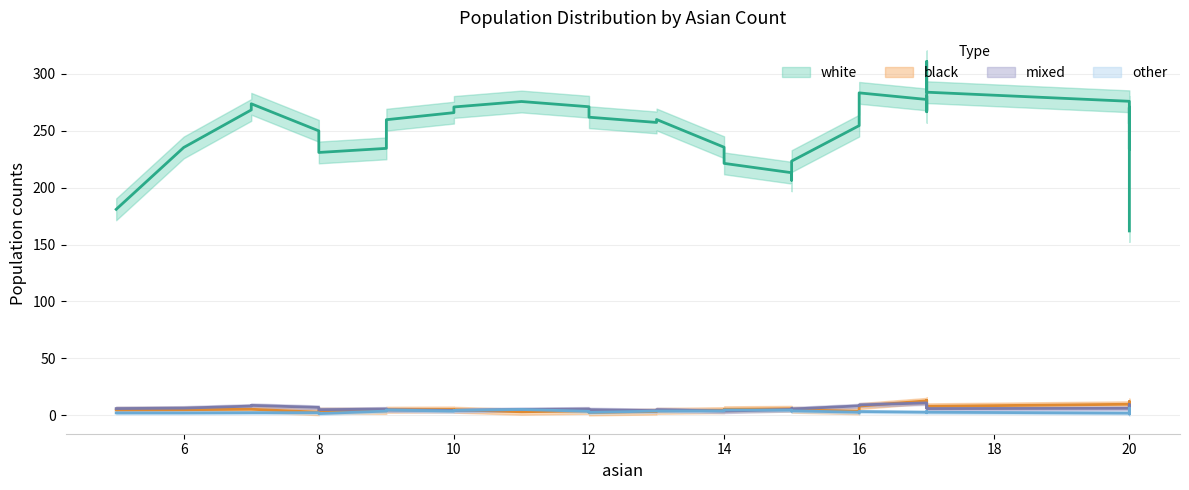

Does the chart display data point markers on the line(s)?

No